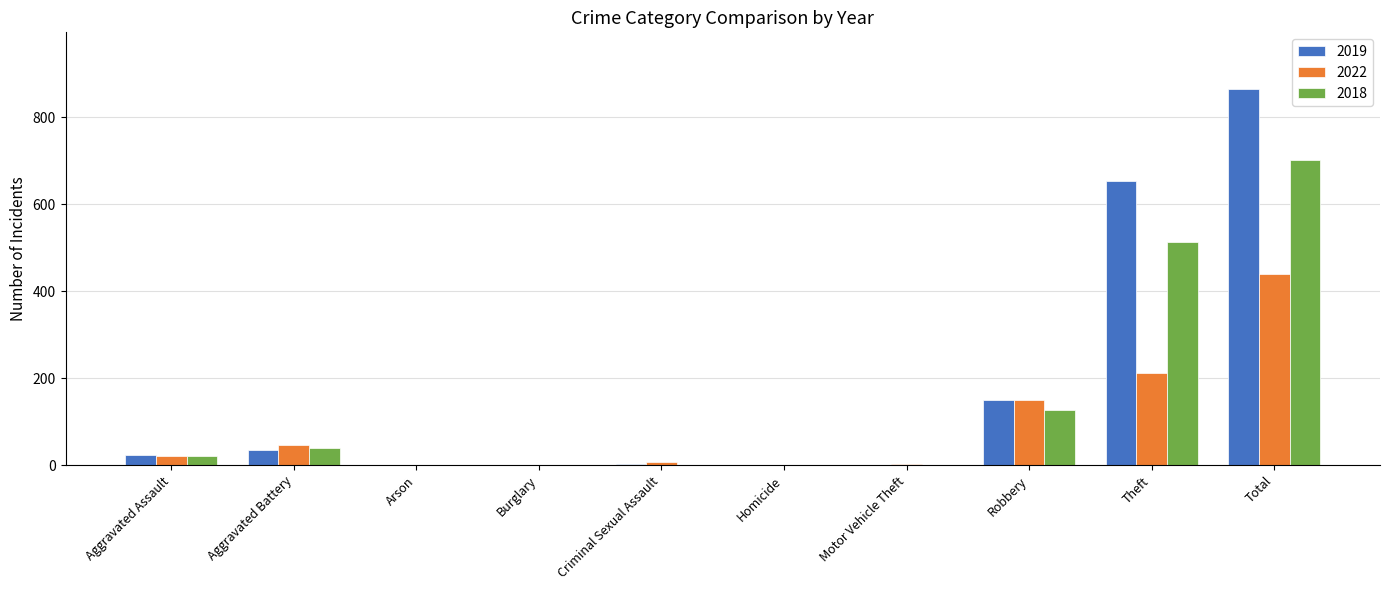

What are all the series names shown in the legend?

2019, 2022, 2018